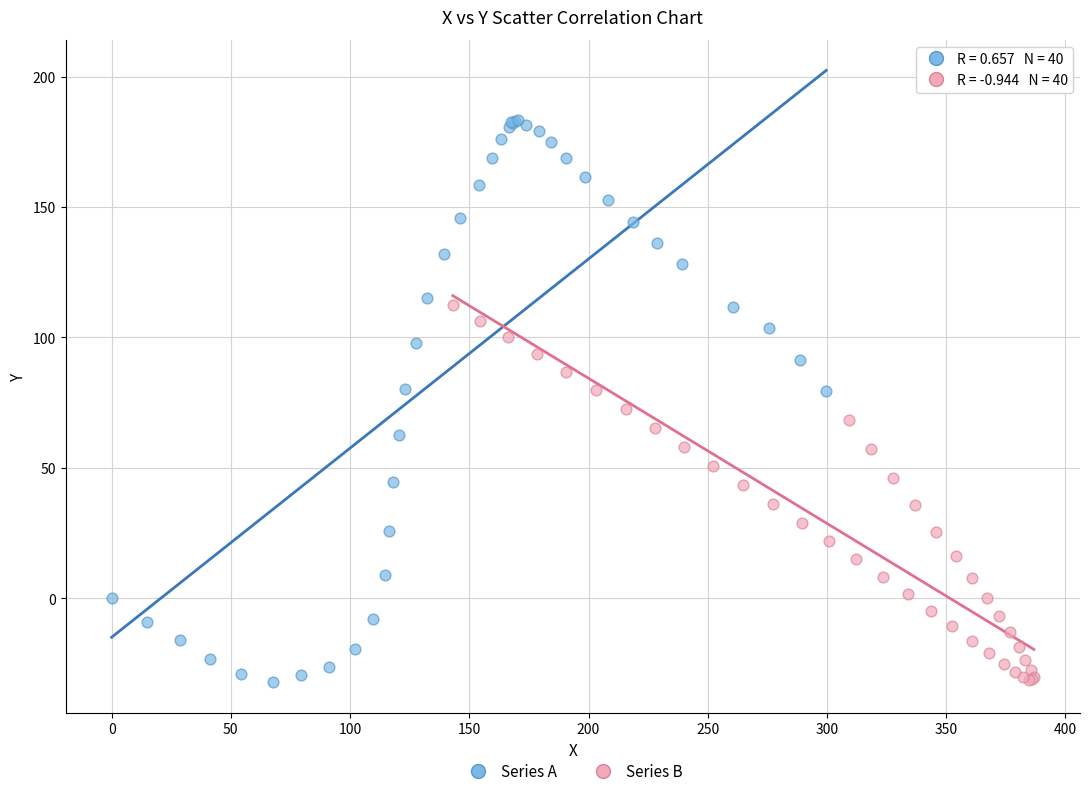

Which series has the largest Y range (max minus min)?

Series A